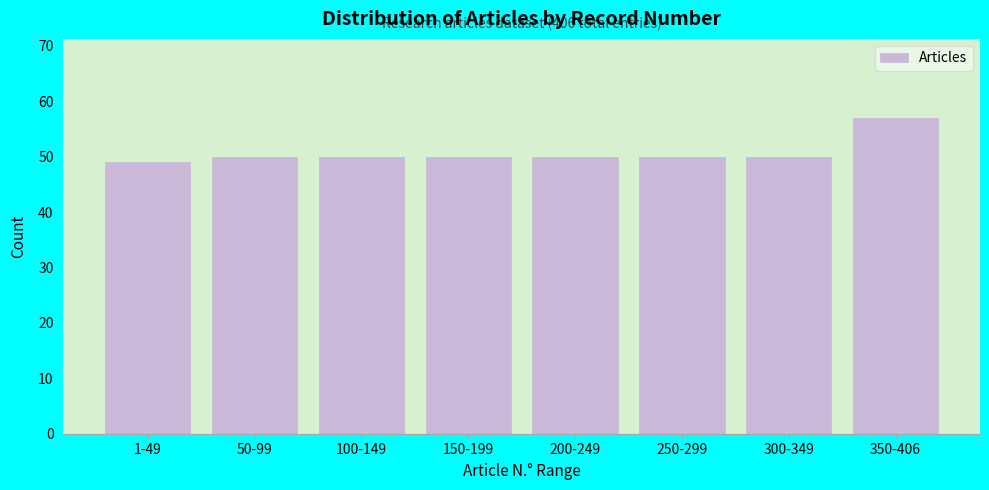

Reading right to left, list all the values displayed in this chart.

350-406=57	300-349=50	250-299=50	200-249=50	150-199=50	100-149=50	50-99=50	1-49=49